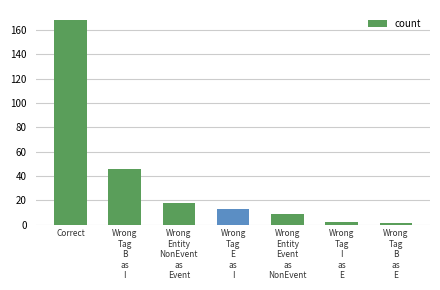

What is the greatest value displayed?

168